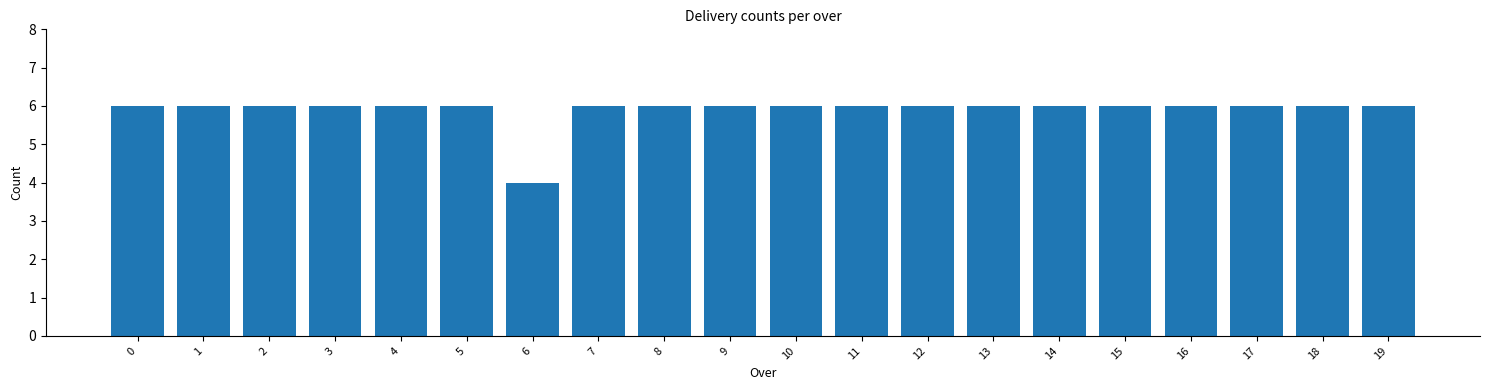

Reading left to right, list all the values displayed in this chart.

0=6	1=6	2=6	3=6	4=6	5=6	6=4	7=6	8=6	9=6	10=6	11=6	12=6	13=6	14=6	15=6	16=6	17=6	18=6	19=6